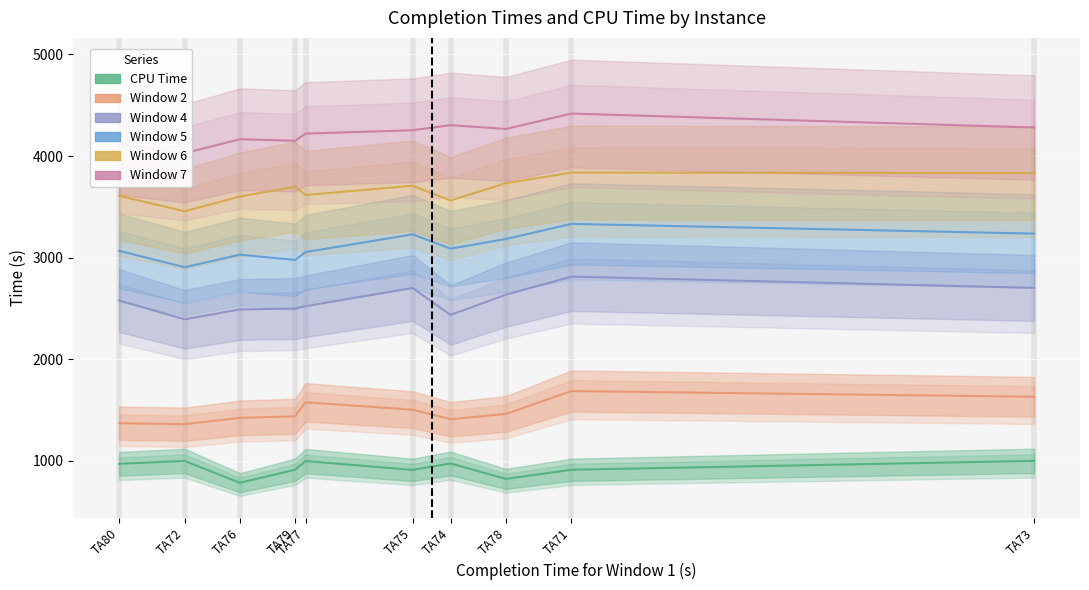

True or false: Window 6 has a value of 5224.5 at TA71.

False